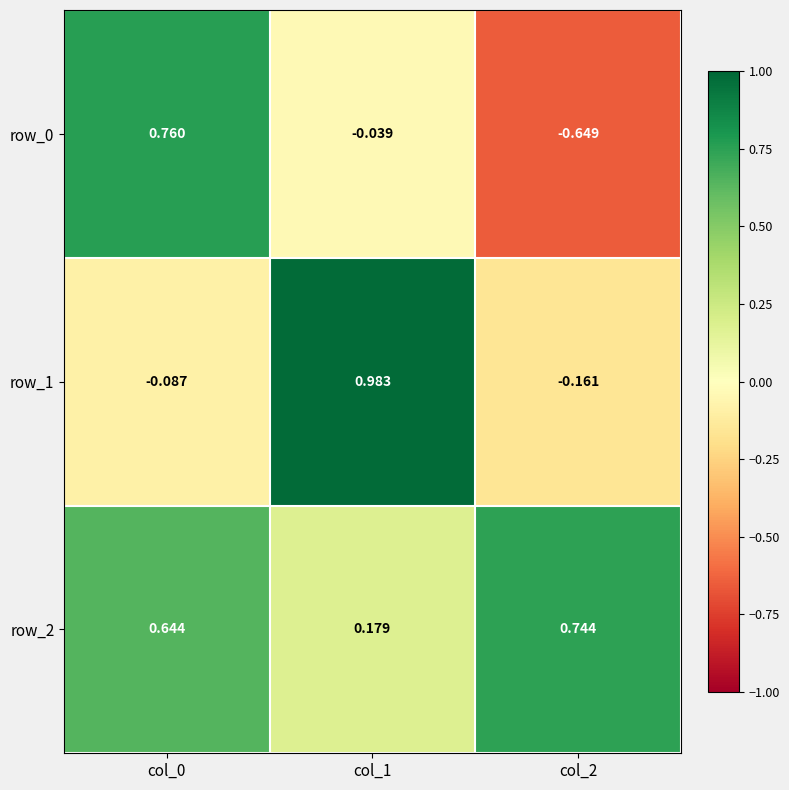

How many data points in row_0 are less than 0?

2